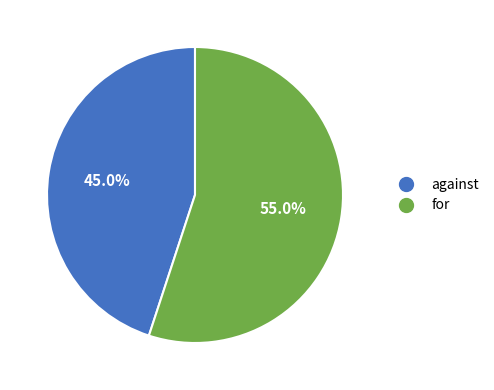

To the nearest percent, what percentage of the pie is against?

45%